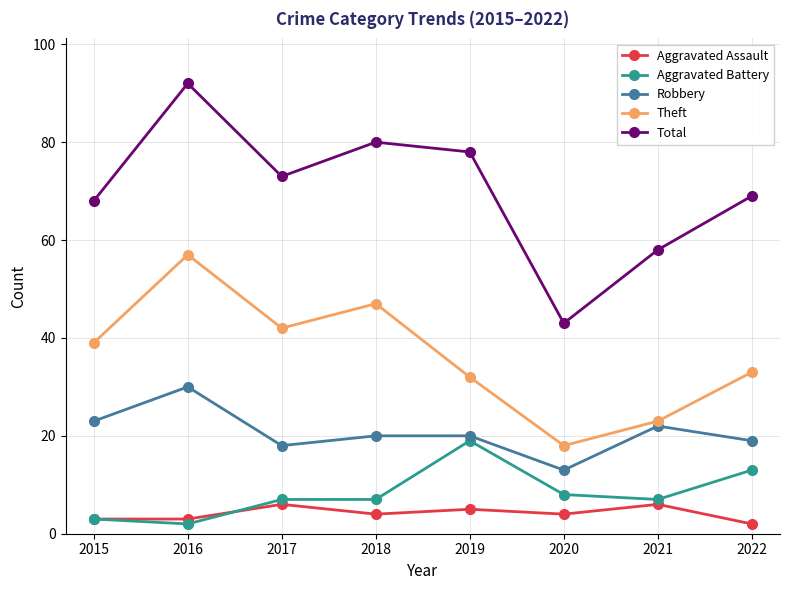

What are all the series names shown in the legend?

Aggravated Assault, Aggravated Battery, Robbery, Theft, Total